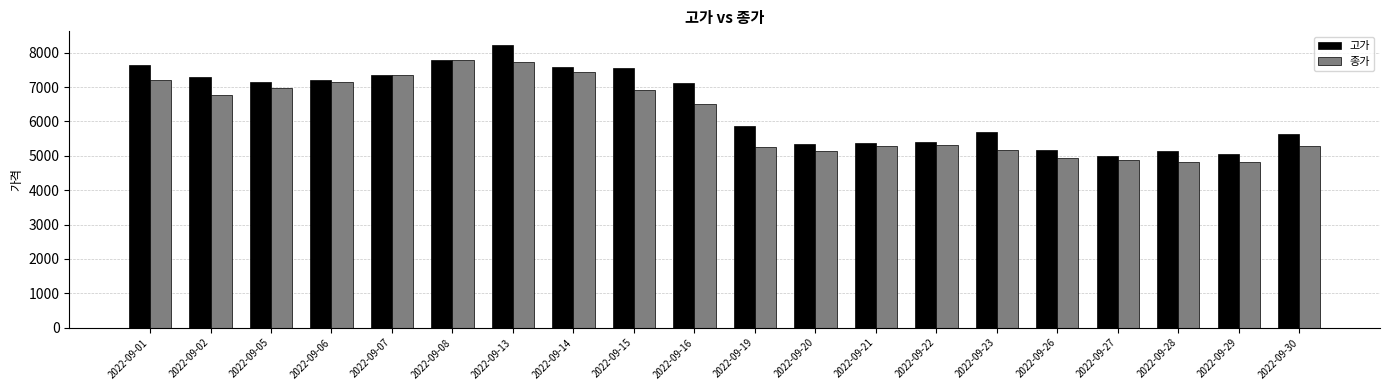

How many distinct data groups are displayed?

2